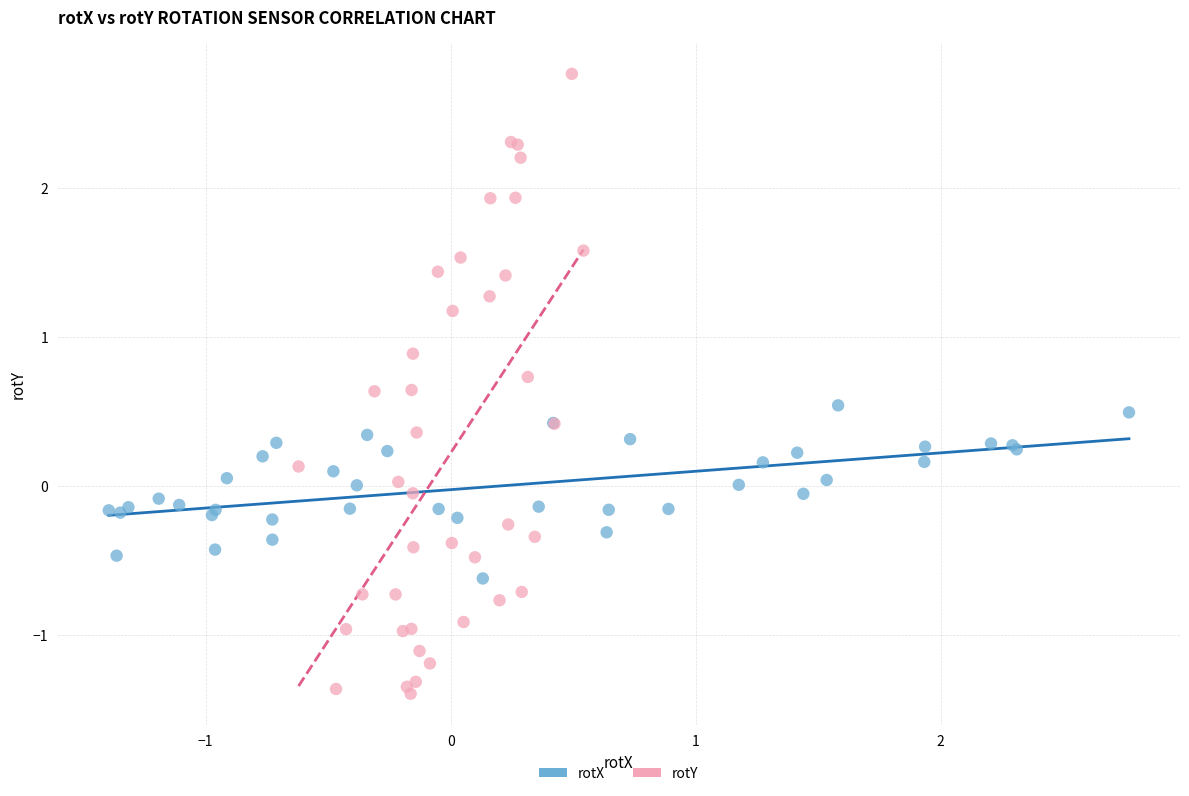

Which series contains the highest Y value?

rotY